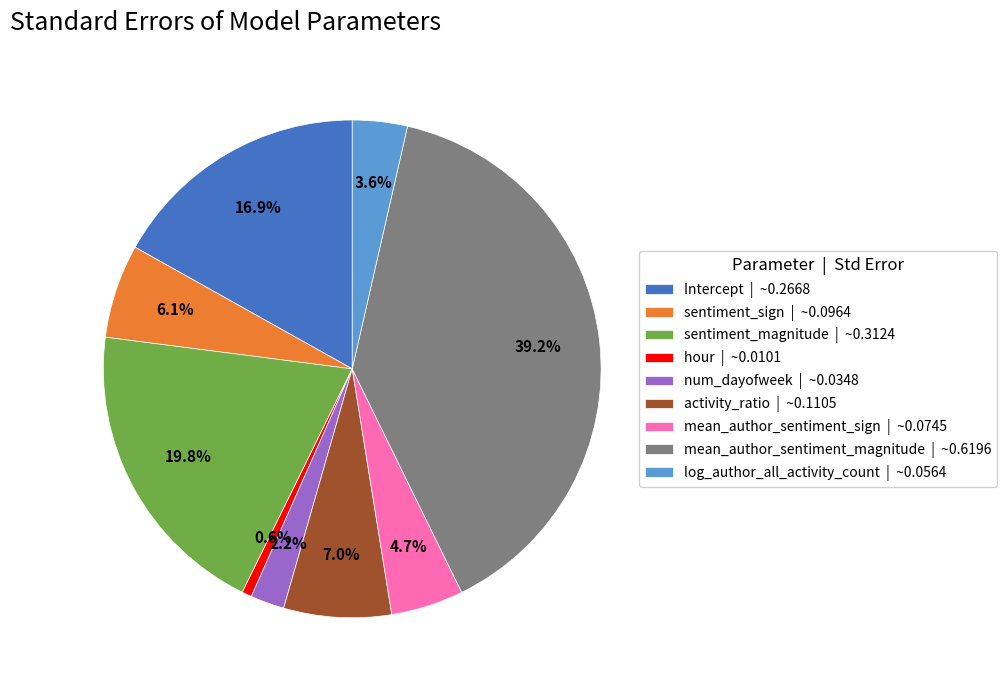

Is it true that num_dayofweek is 2% of the pie?

True